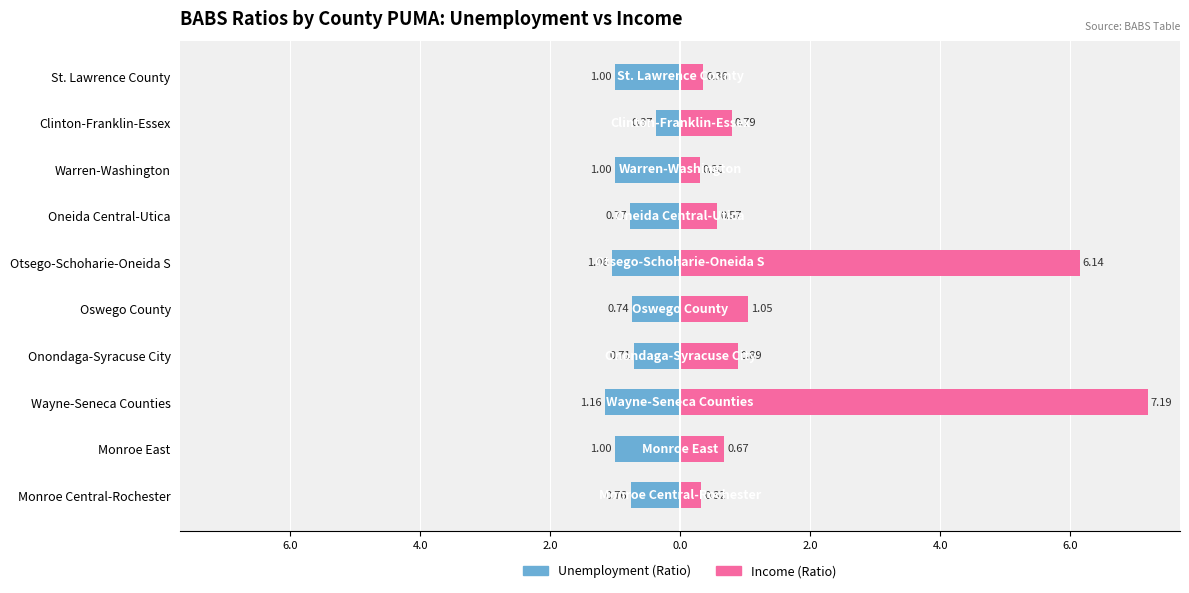

True or false: Unemployment (Ratio) has a value of -0.4 at Monroe Central-Rochester.

False